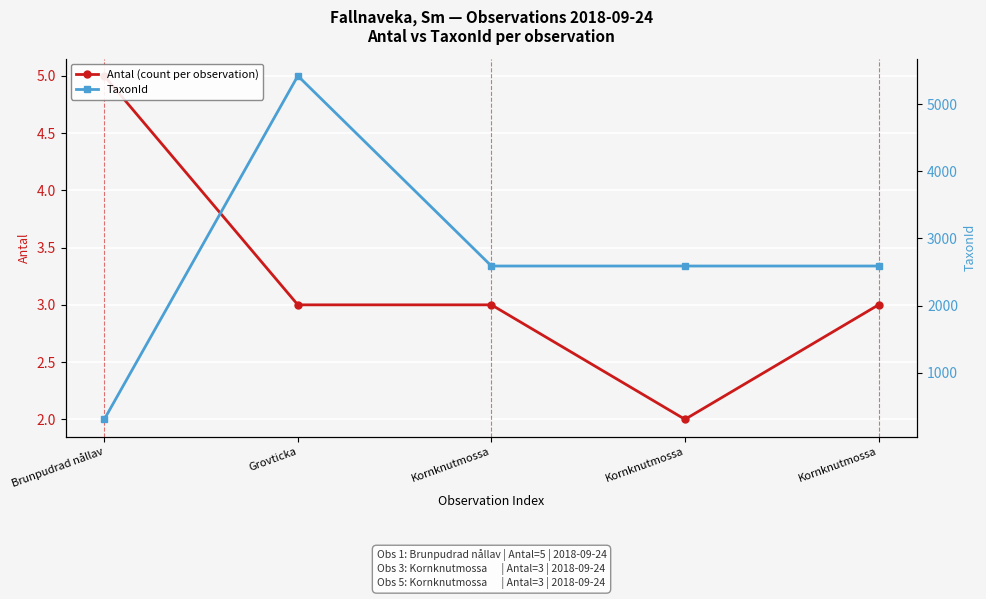

True or false: TaxonId and Antal (count per observation) intersect in this chart.

False